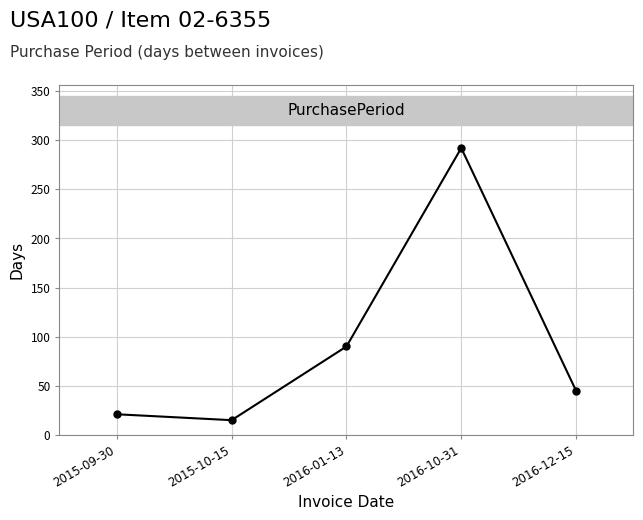

Is it true that the value at 2016-12-15 is 15?

False